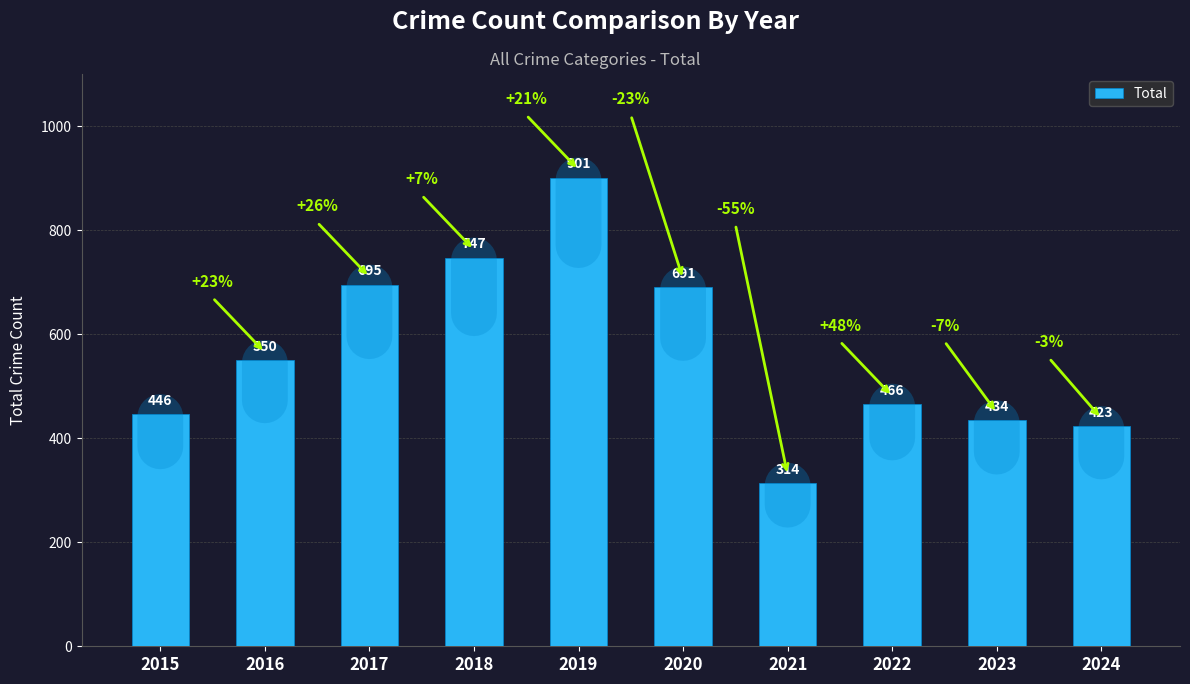

What is the average value?

567